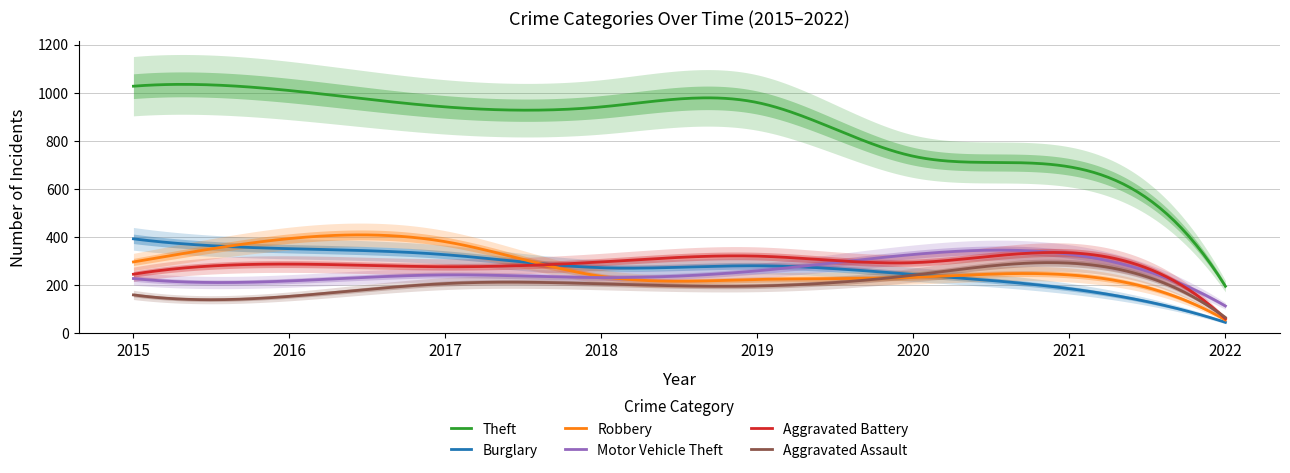

Reading right to left, extract all data points from this chart.

Theft: 2022=196	2021=692	2020=736	2019=959	2018=941	2017=941	2016=1009	2015=1027
Burglary: 2022=46	2021=186	2020=245	2019=281	2018=273	2017=327	2016=352	2015=393
Robbery: 2022=56	2021=243	2020=233	2019=224	2018=237	2017=381	2016=394	2015=297
Motor Vehicle Theft: 2022=114	2021=329	2020=328	2019=260	2018=232	2017=243	2016=218	2015=228
Aggravated Battery: 2022=61	2021=335	2020=294	2019=321	2018=297	2017=277	2016=288	2015=246
Aggravated Assault: 2022=66	2021=292	2020=242	2019=197	2018=206	2017=207	2016=154	2015=160